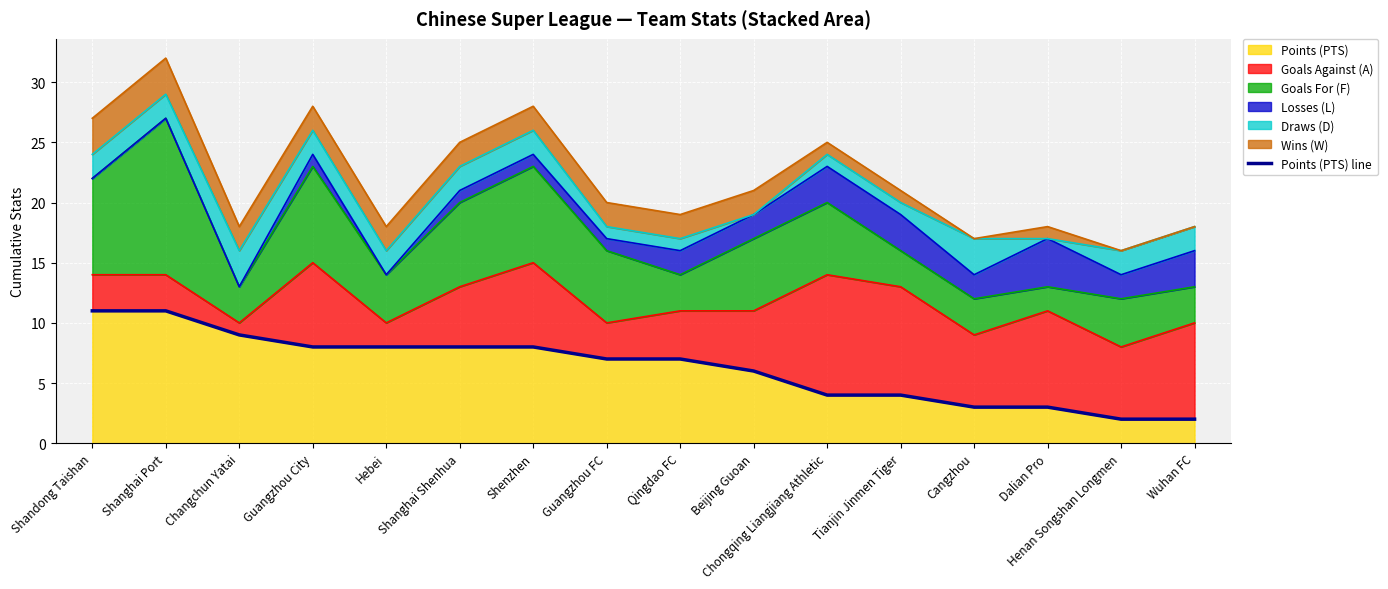

List the labels in order of value, smallest first.

Henan Songshan Longmen, Wuhan FC, Cangzhou, Dalian Pro, Chongqing Liangjiang Athletic, Tianjin Jinmen Tiger, Beijing Guoan, Guangzhou FC, Qingdao FC, Guangzhou City, Hebei, Shanghai Shenhua, Shenzhen, Changchun Yatai, Shandong Taishan, Shanghai Port